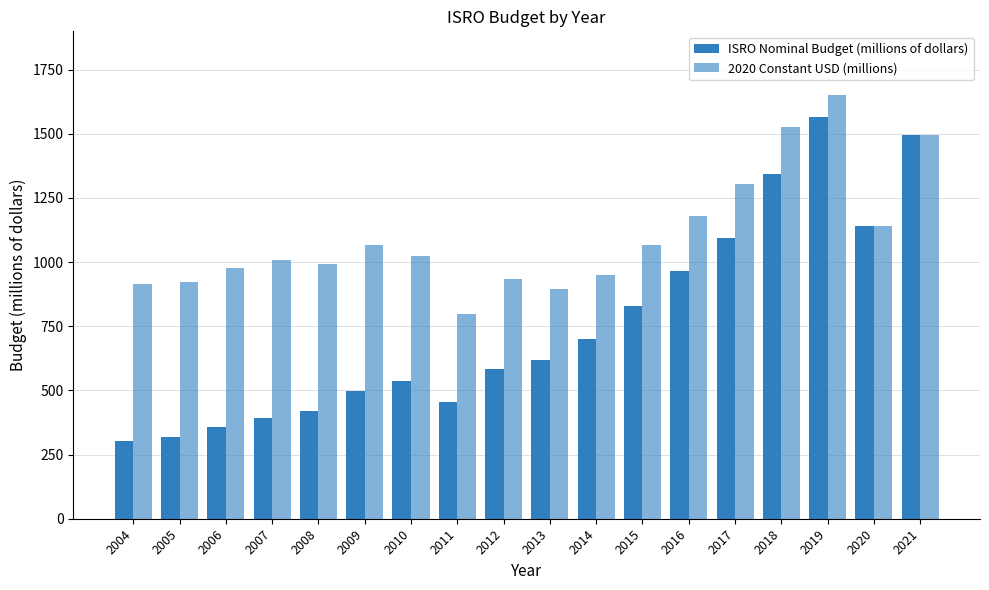

How many bars are there in total?

36